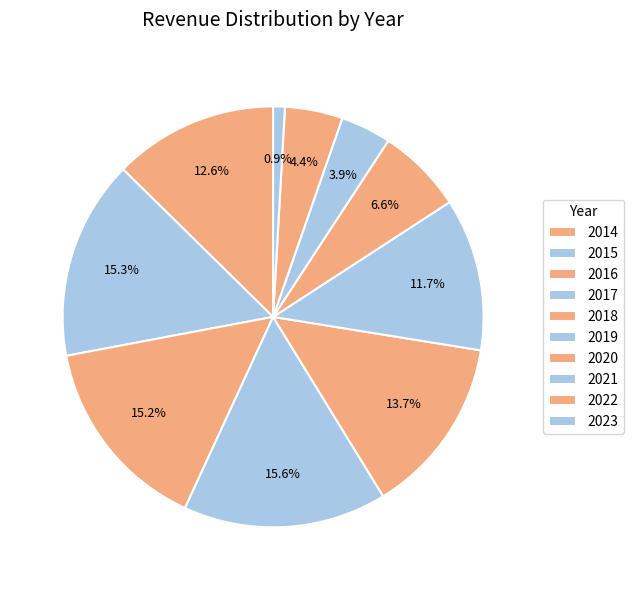

Count the number of slices in the pie.

10